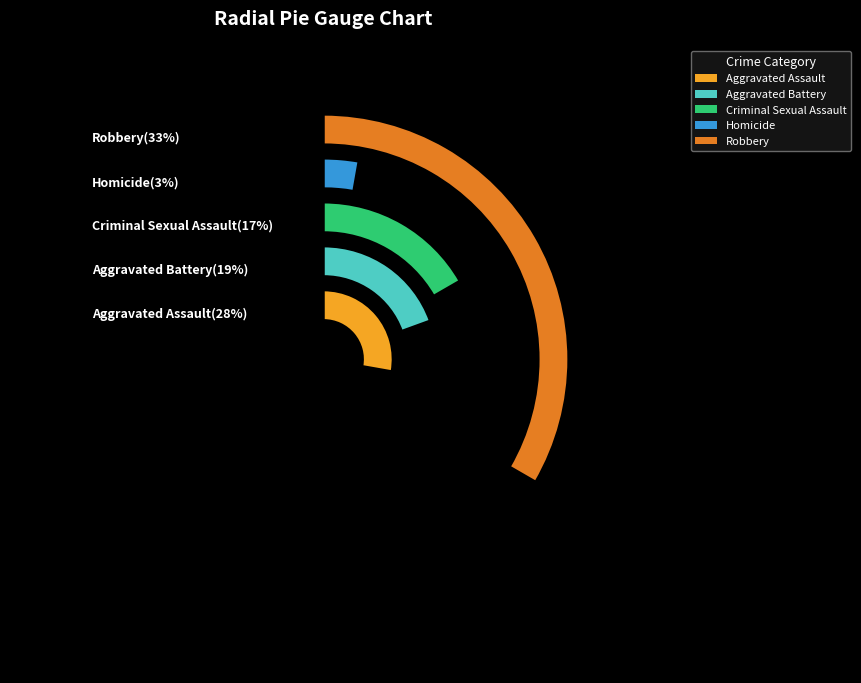

What percentage is NOT represented by Robbery?

66.7%